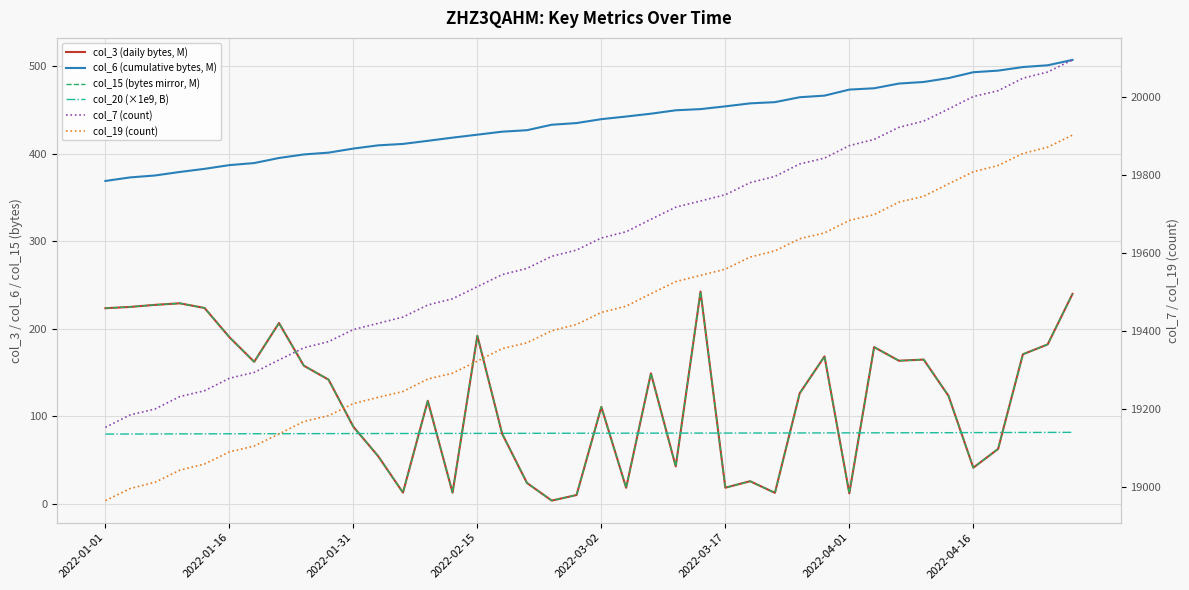

Count the number of data series in this chart.

6